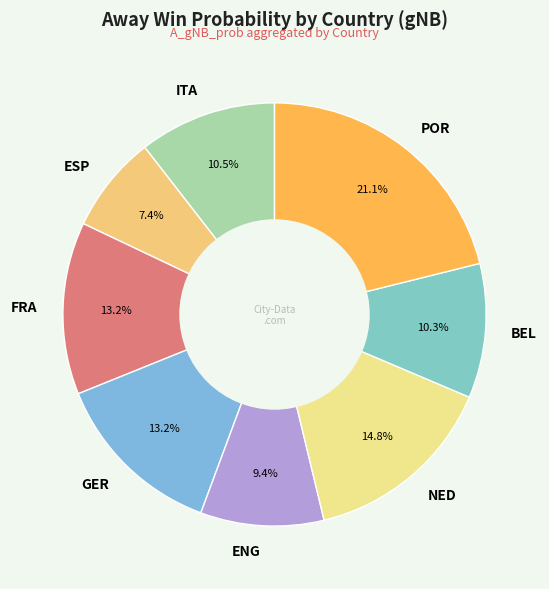

What is the smallest slice in the pie chart?

ESP